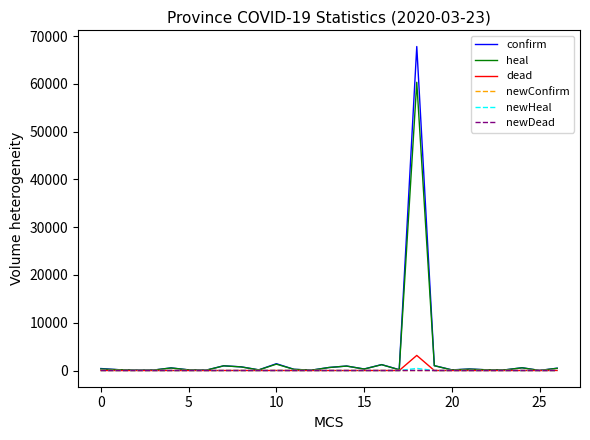

Which series has the largest range (max minus min)?

confirm